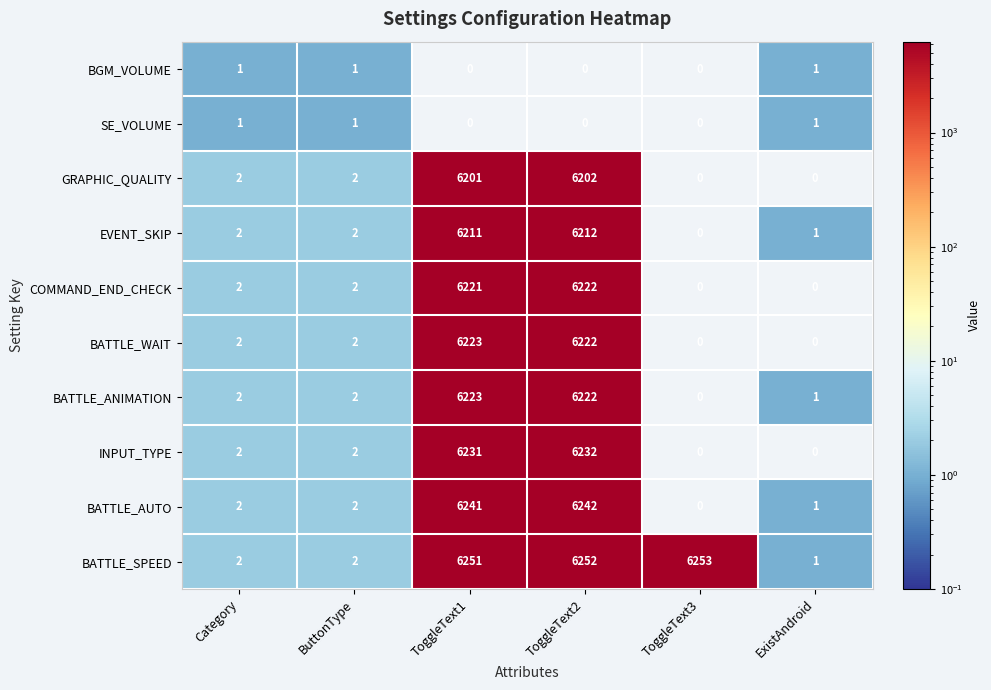

What is the difference between the highest and lowest values at ToggleText1?

6251